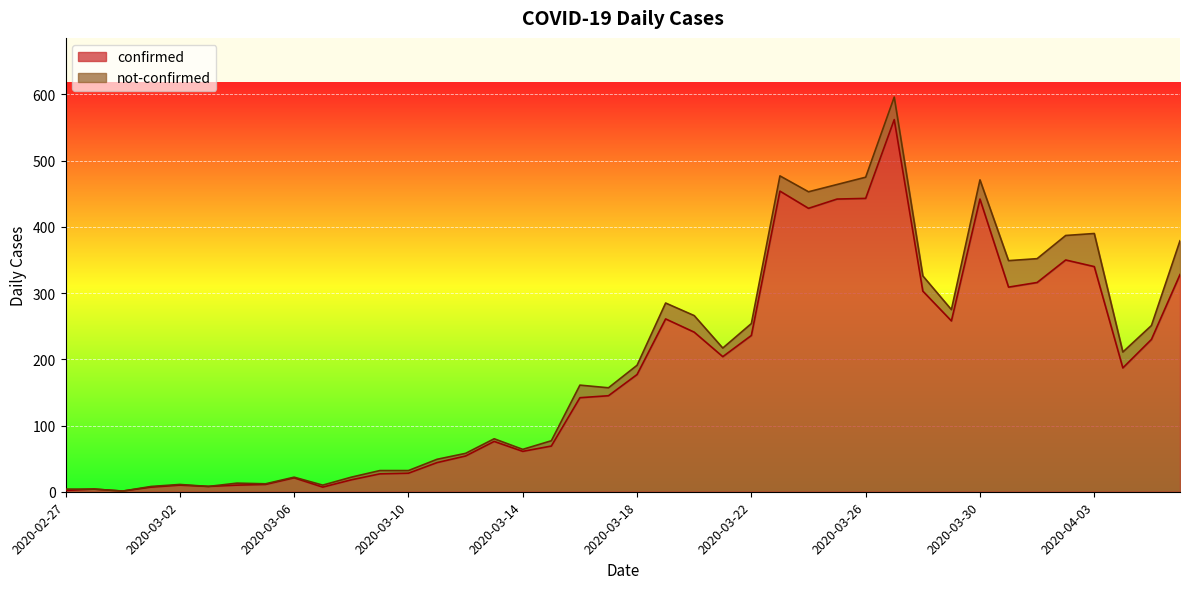

True or false: there are more than 2 points higher than both neighbors.

True